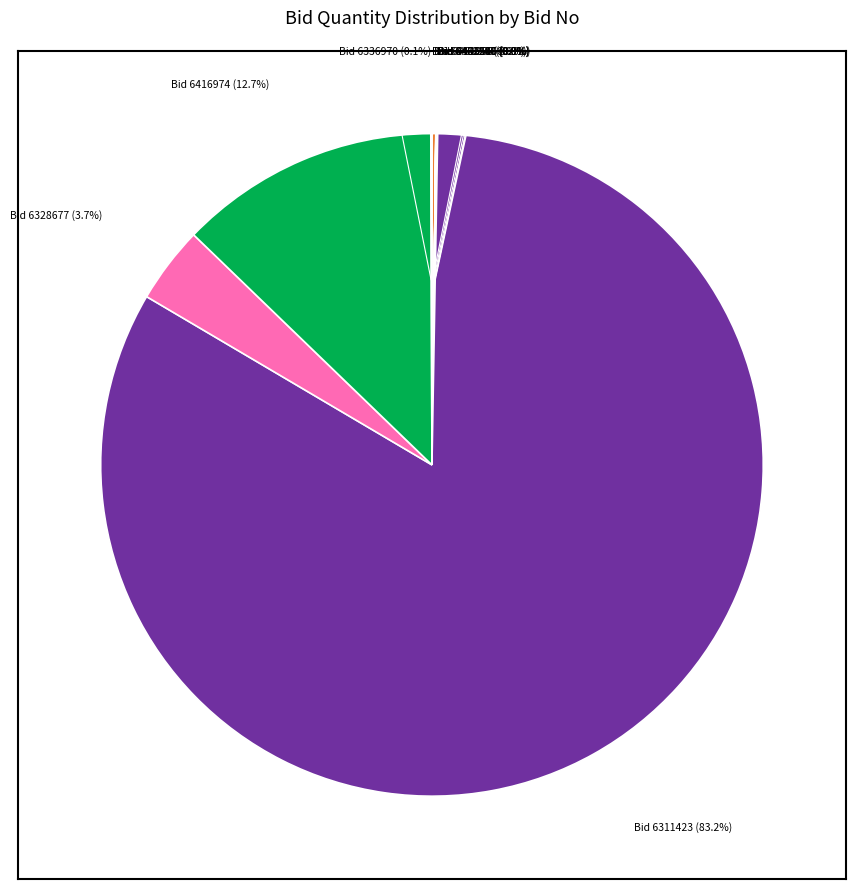

Which slice is the largest?

Bid 6311423